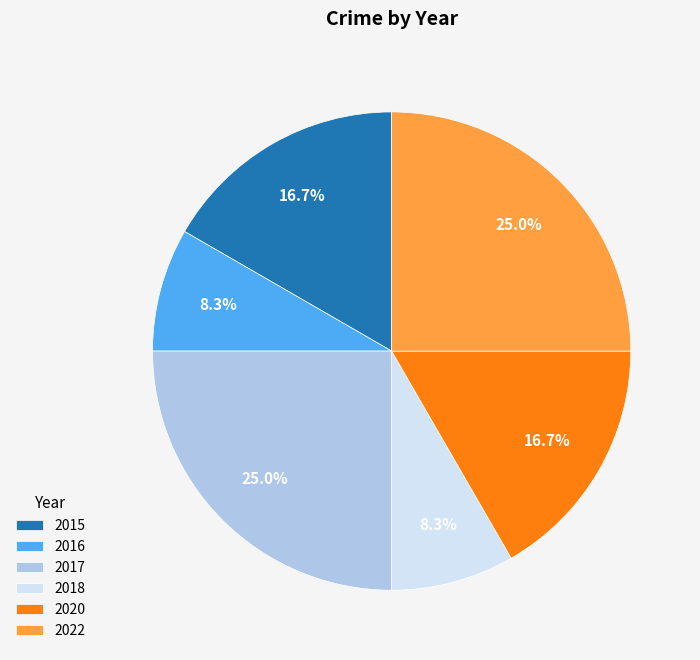

Between 2017 and 2016, which is larger?

2017